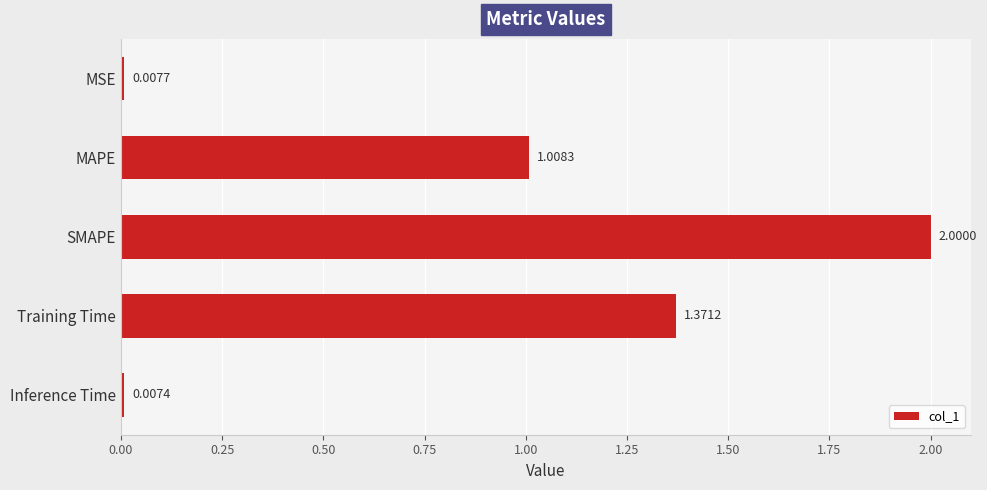

Count the number of categories in the chart.

5